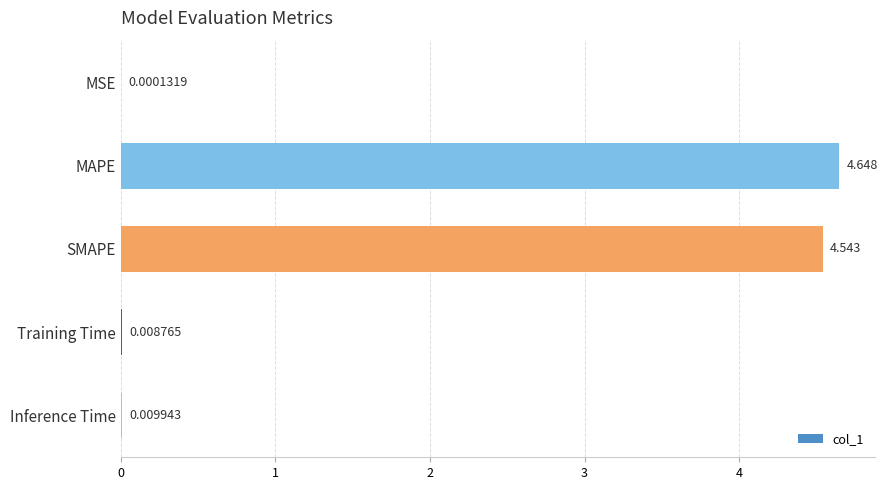

At which label is the value closest to 2?

Inference Time